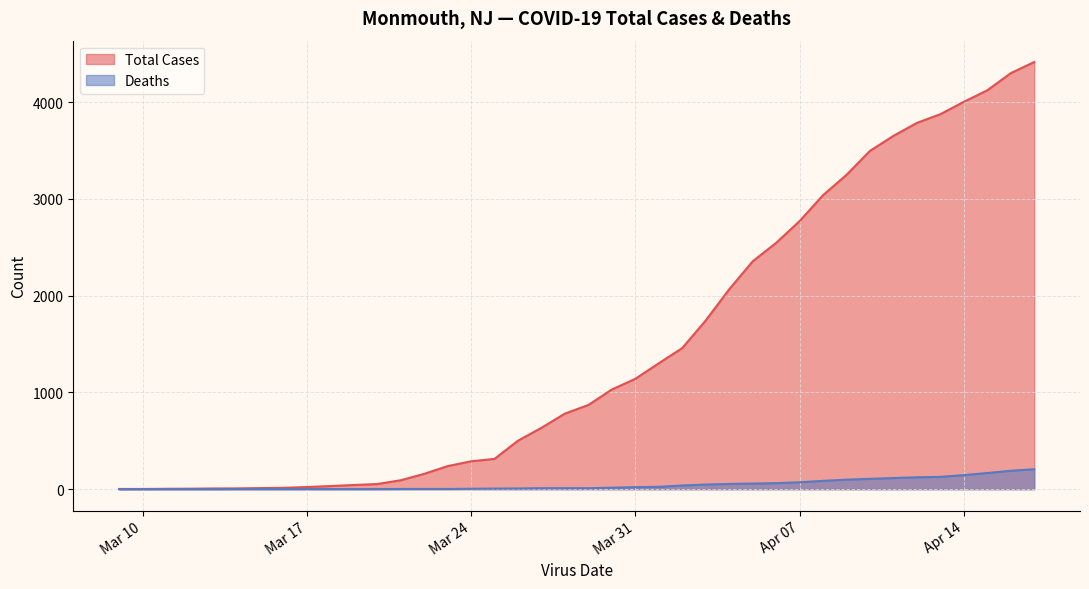

Rank the series by their maximum value, from highest to lowest.

Total Cases, Deaths